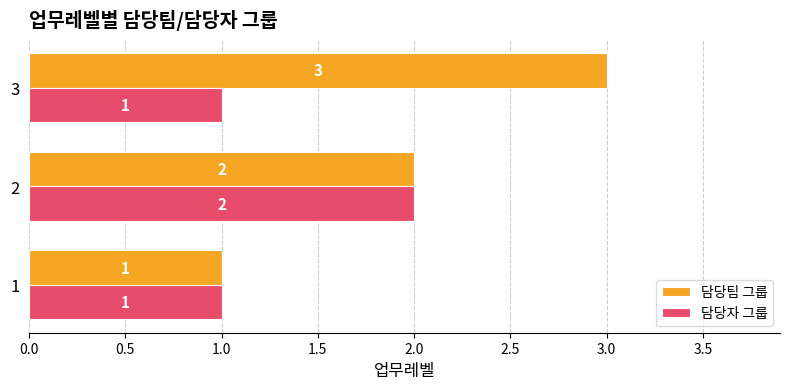

What is the total value across all series at 2?

4